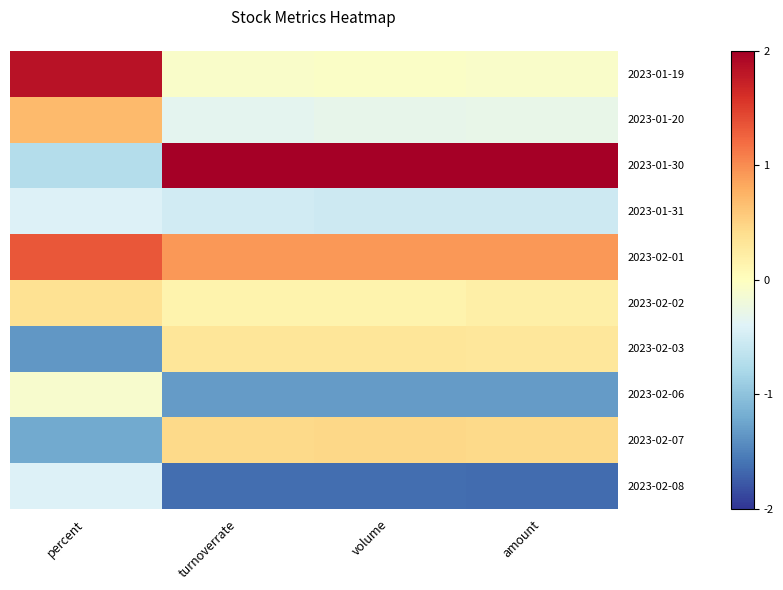

List the series in order of their peak value, lowest first.

2023-01-31, 2023-02-08, 2023-02-06, 2023-02-03, 2023-02-02, 2023-02-07, 2023-01-20, 2023-02-01, 2023-01-19, 2023-01-30